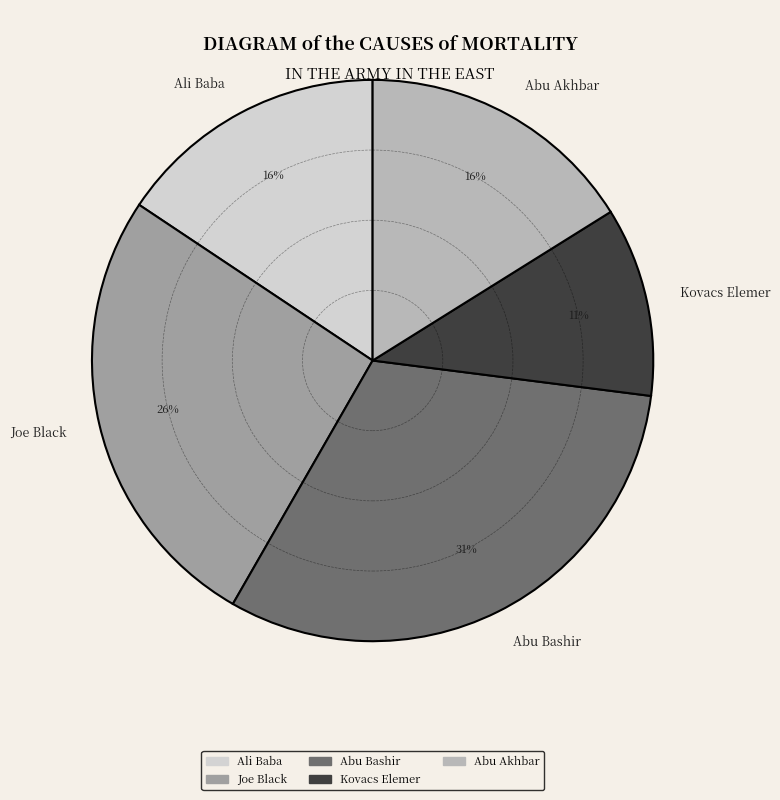

To the nearest percent, what portion does Abu Bashir represent?

31%